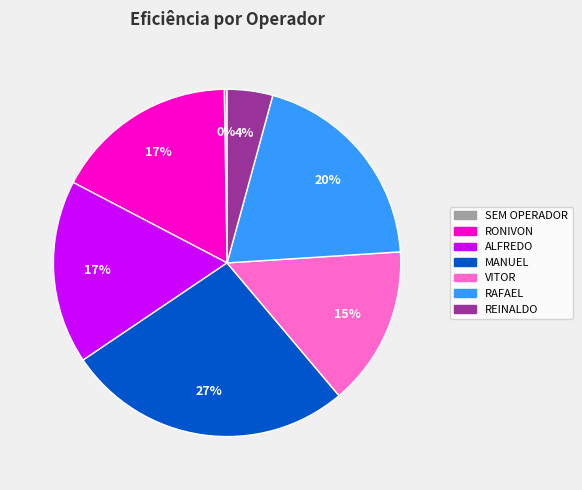

Does any single category account for the majority?

No